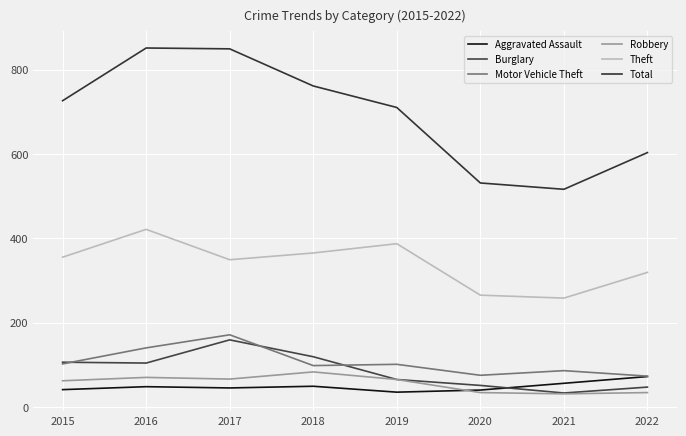

Between 2016 and 2020, which is larger?

2016